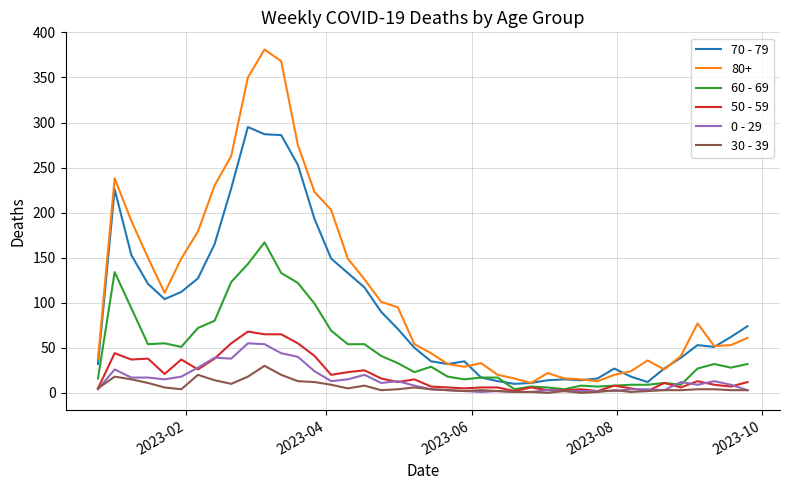

Which series has the largest total across all categories?

80+